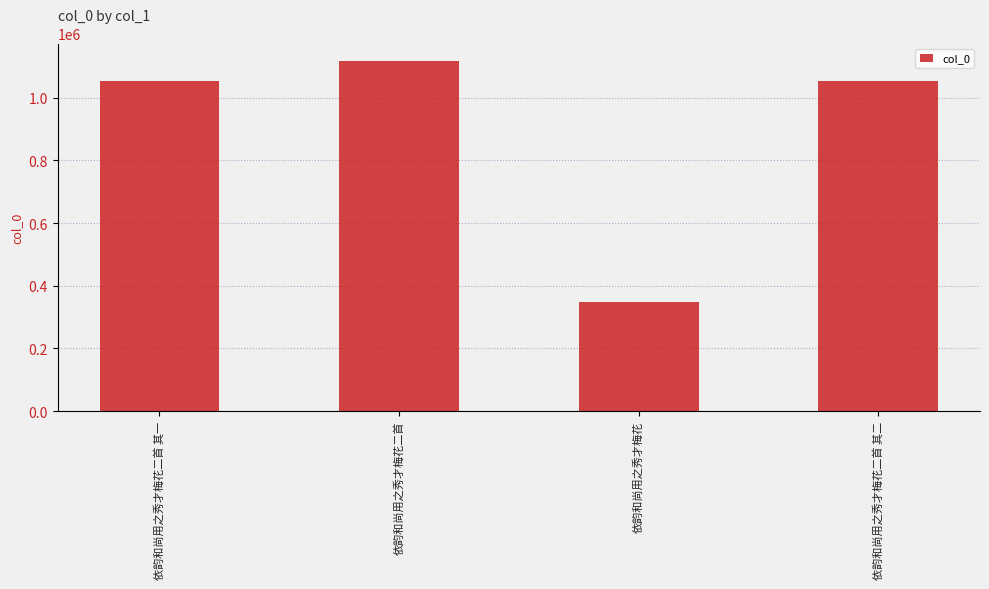

Which has a higher value, 依韵和尚用之秀才梅花二首 or 依韵和尚用之秀才梅花二首 其一?

依韵和尚用之秀才梅花二首